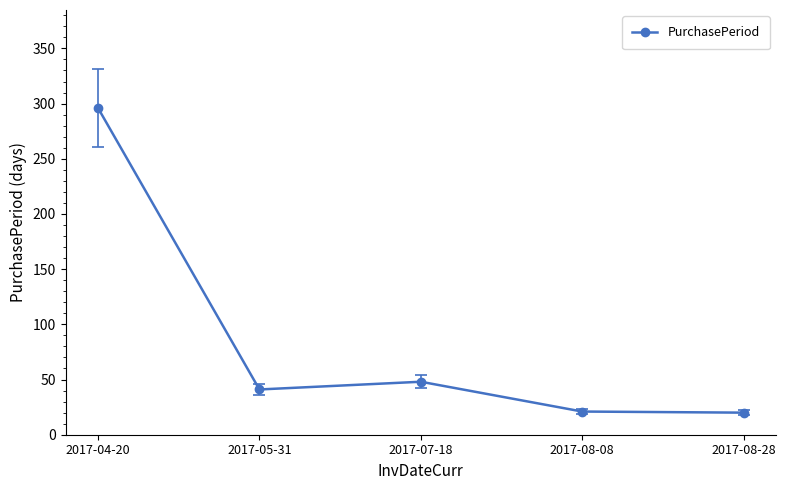

What is the difference between the maximum and minimum values?

276